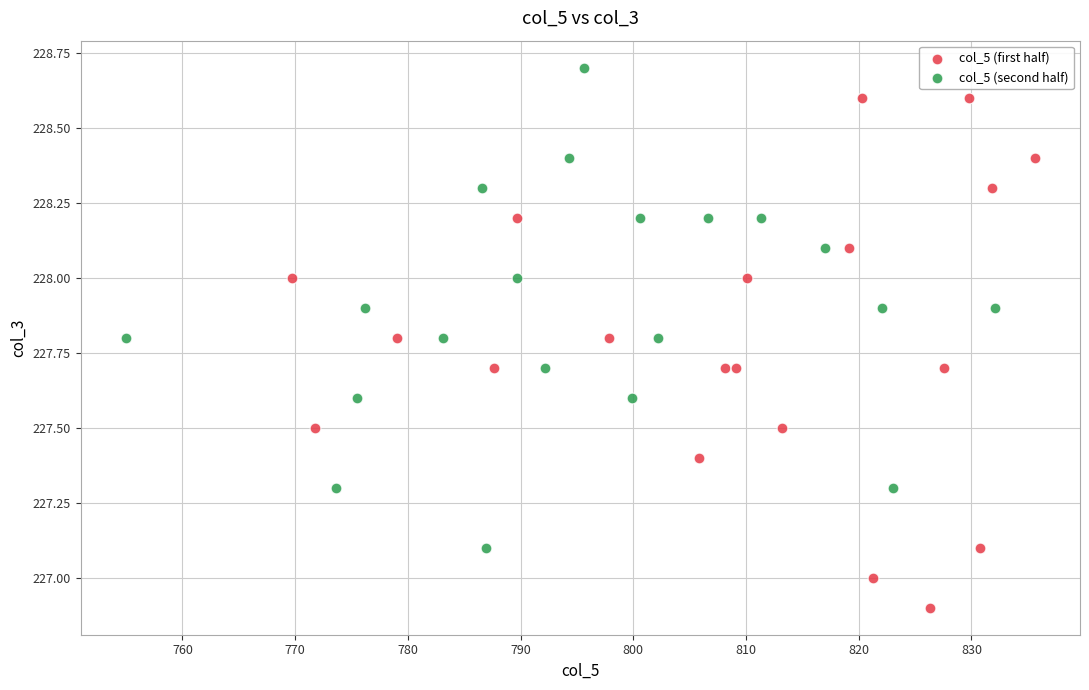

Which series reaches the maximum Y coordinate?

col_5 (second half)